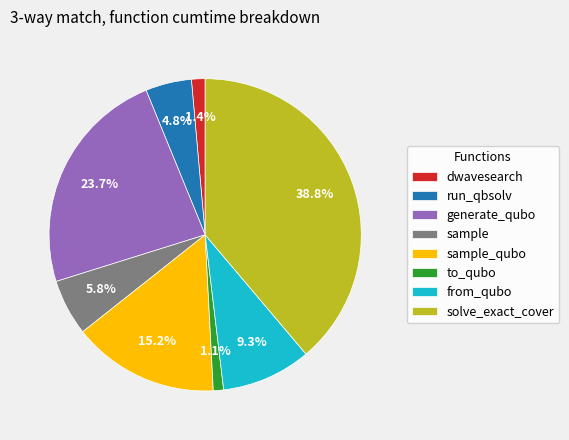

Is the sum of to_qubo and dwavesearch greater than half?

No